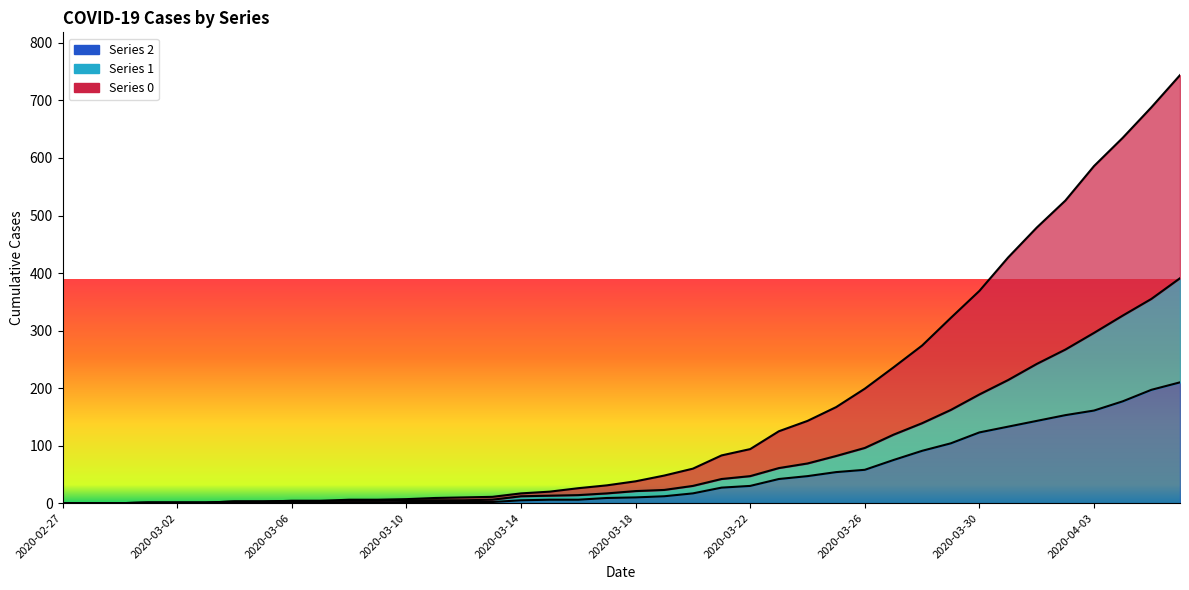

What position from the right is 2020-03-03?

35